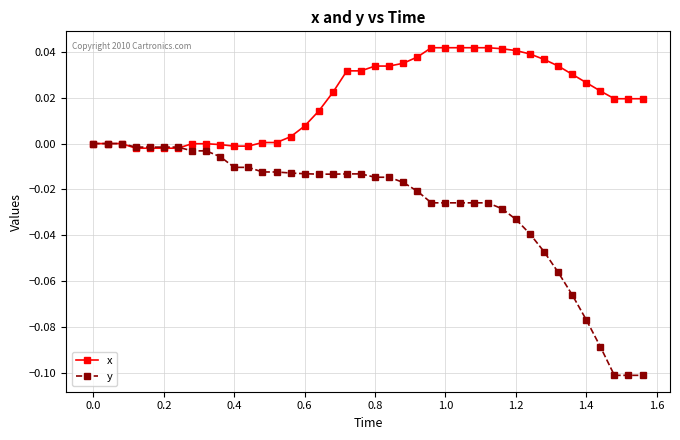

List the series in order of their peak value, lowest first.

y, x